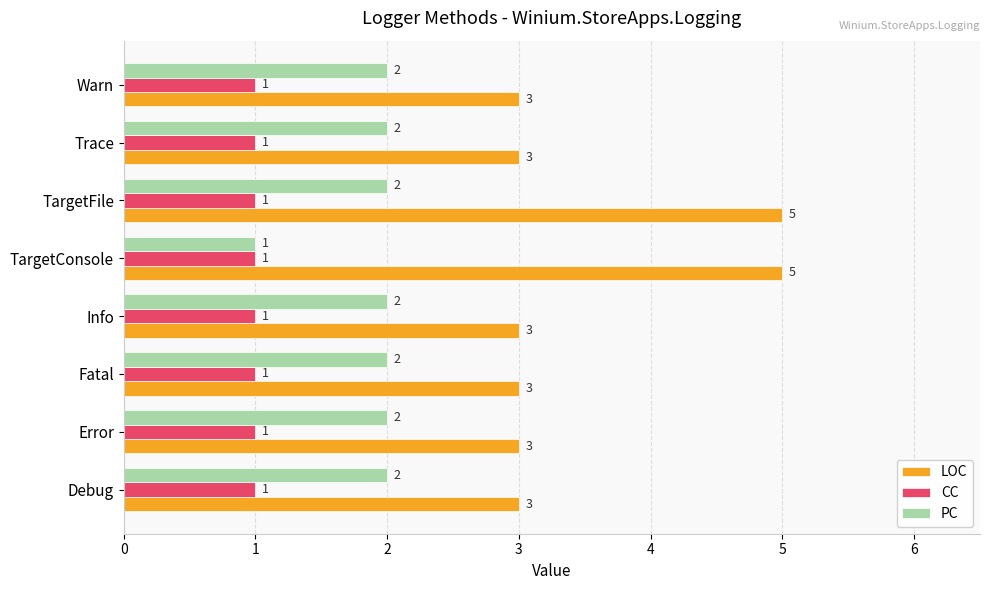

At which label is PC closest to 1?

TargetConsole